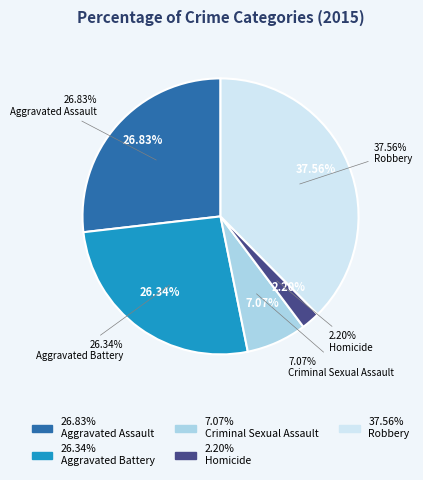

To the nearest percent, what portion does Robbery represent?

38%